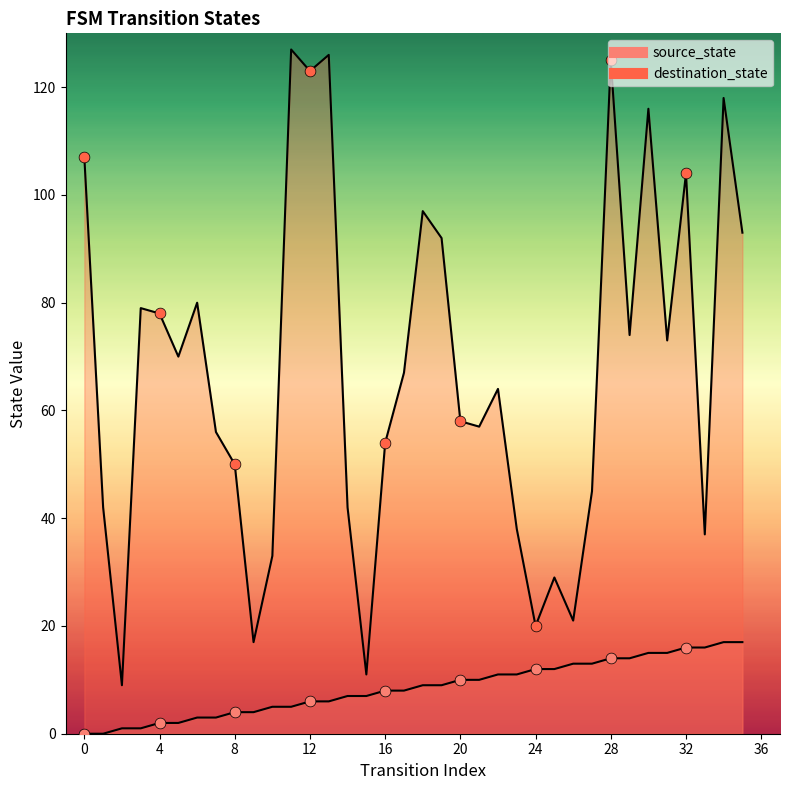

At which category is the sum across all series the highest?

28